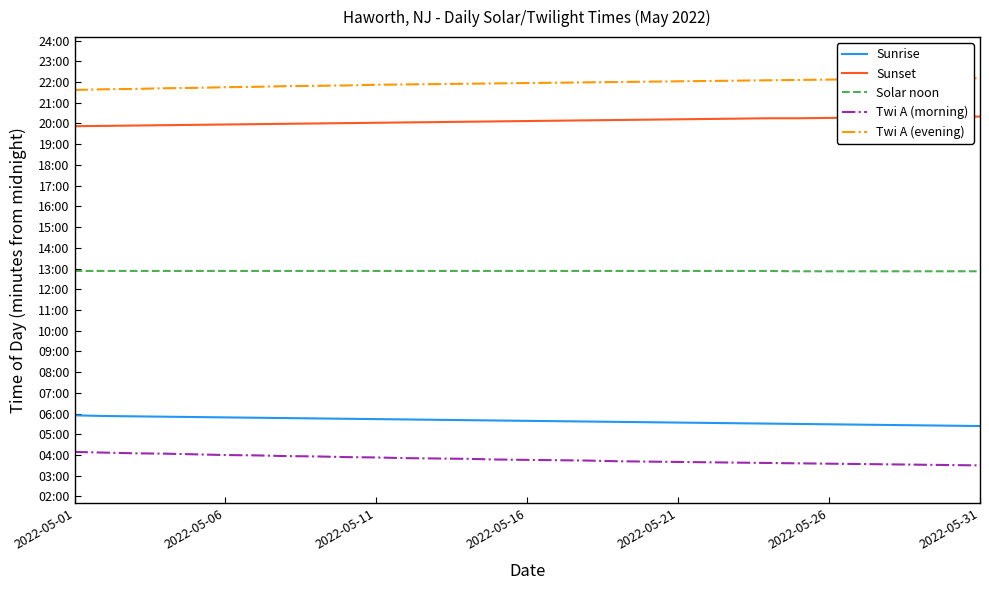

Does the chart have visible grid lines?

No